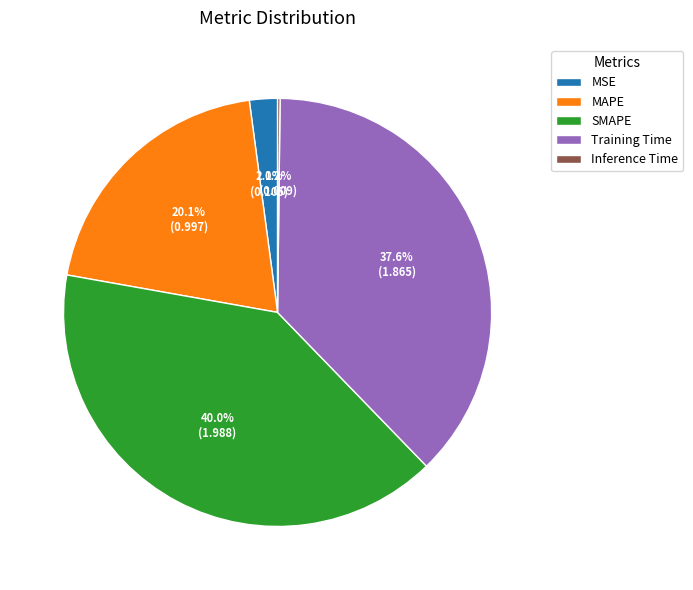

Which category has the biggest portion of the pie?

SMAPE